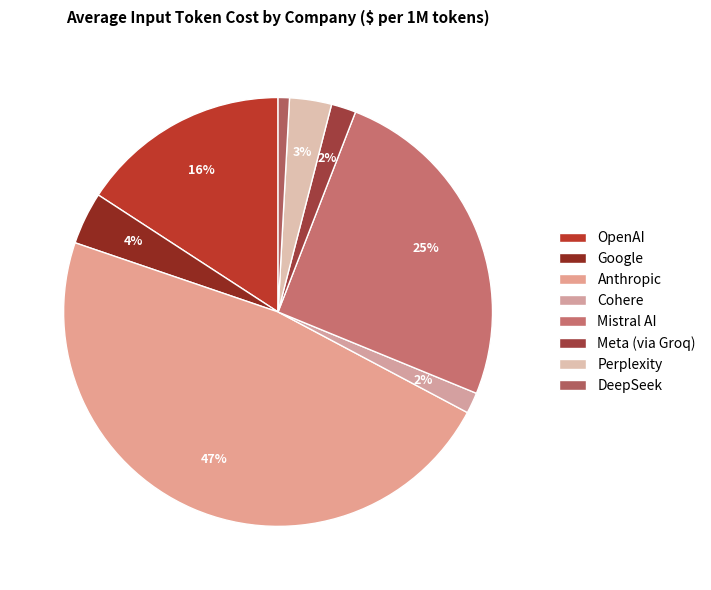

What percentage is the Google slice, to the nearest percent?

4%